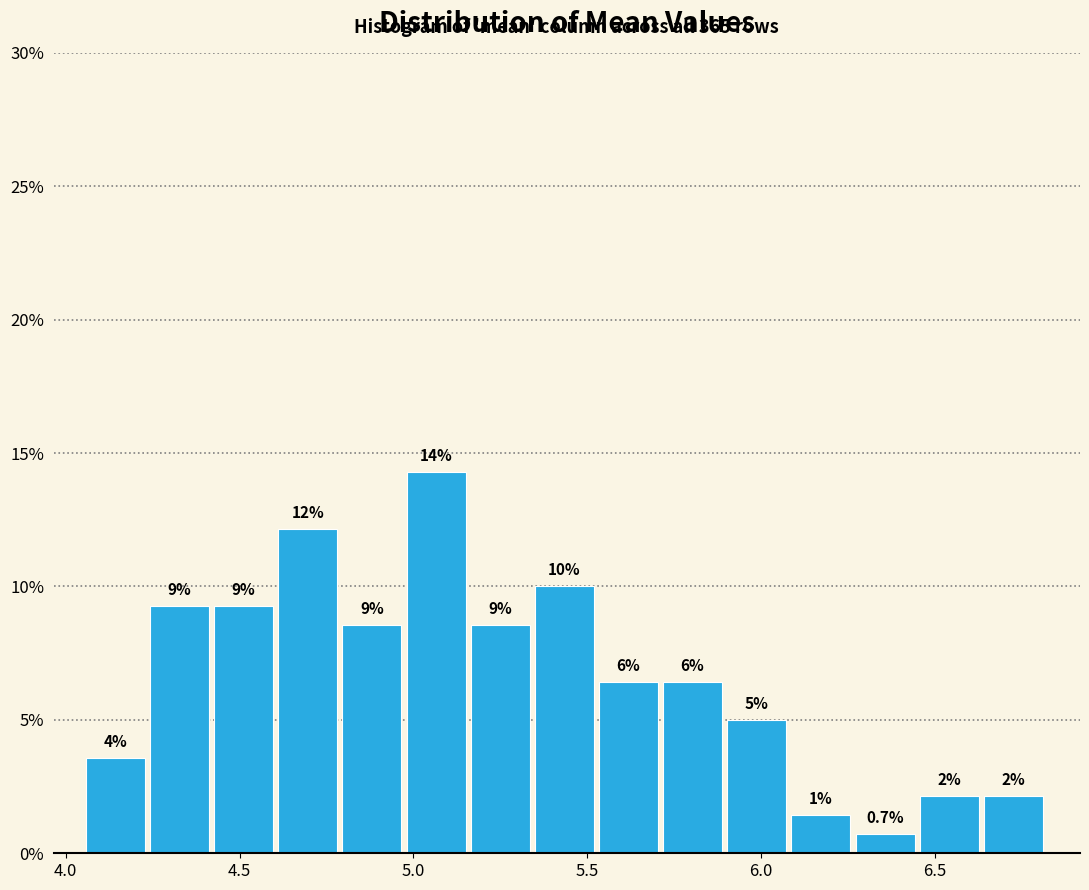

Read against the x-axis, roughly where is the centre of the tallest bar?

5.05